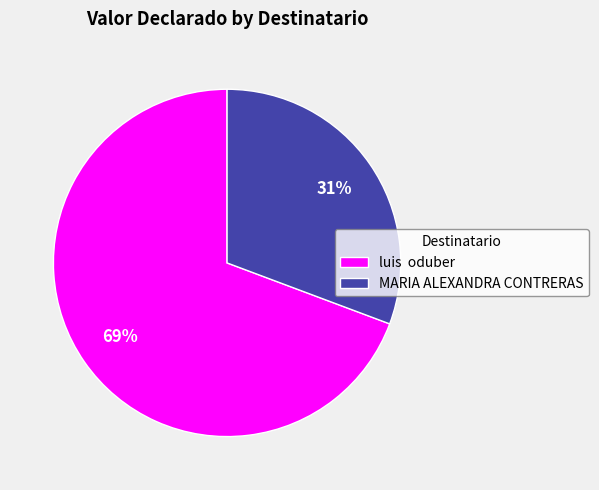

Does any single category account for the majority?

Yes